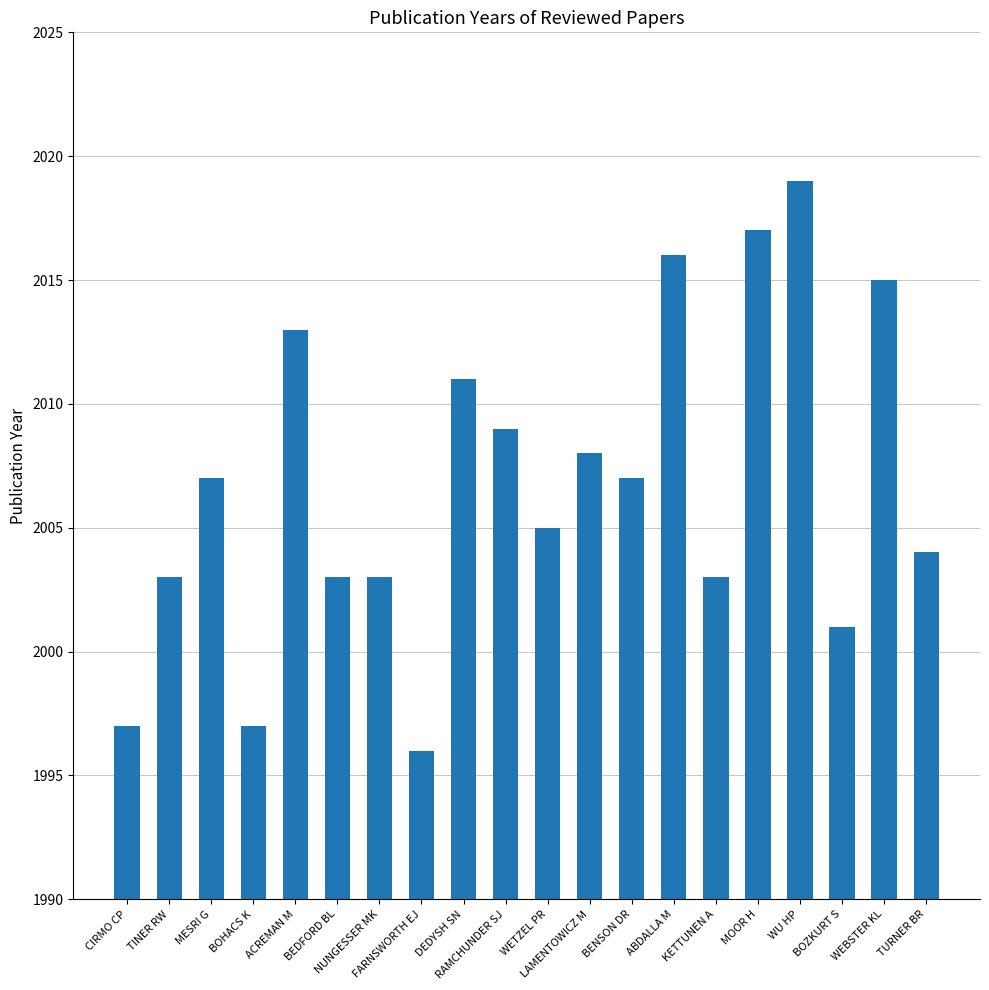

What is the smallest value displayed?

1996